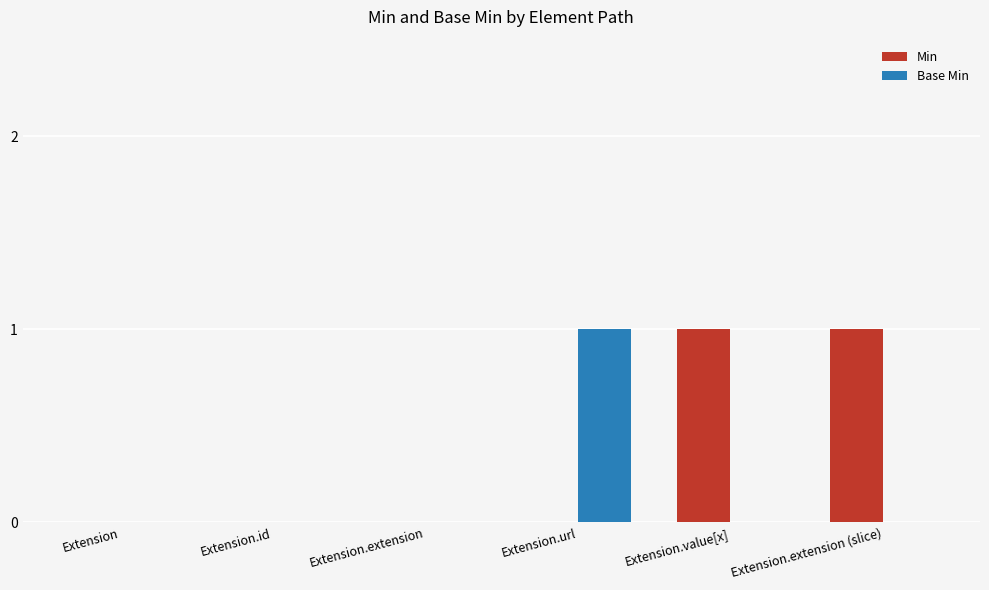

Are the bars horizontal?

No